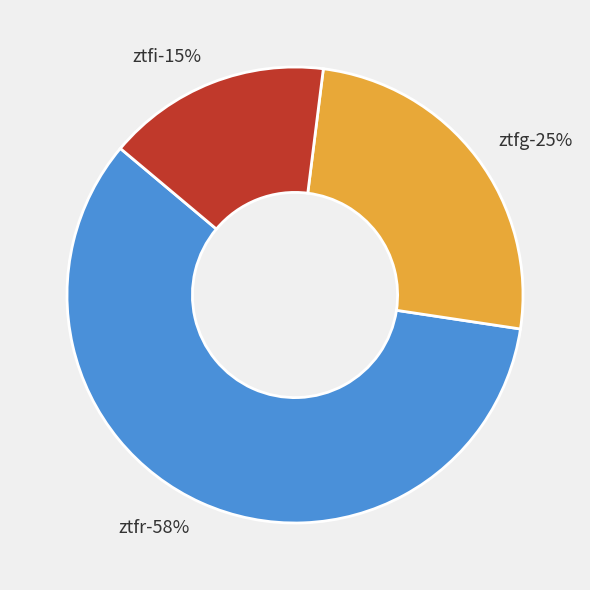

Does ztfr represent more than half of the total?

Yes